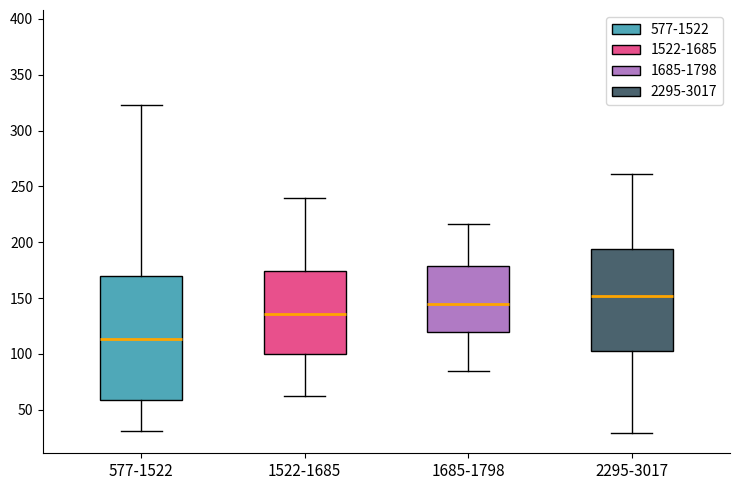

Reading left to right, read every box against the y-axis: the position of its median line, the range the box covers, and the ends of its whiskers. The values are not printed on the chart, so give them approximately, as read against the axis.

577-1522: median 115, box 60 to 170, whiskers 30 to 325
1522-1685: median 135, box 100 to 175, whiskers 60 to 240
1685-1798: median 145, box 120 to 180, whiskers 85 to 215
2295-3017: median 150, box 105 to 195, whiskers 30 to 260